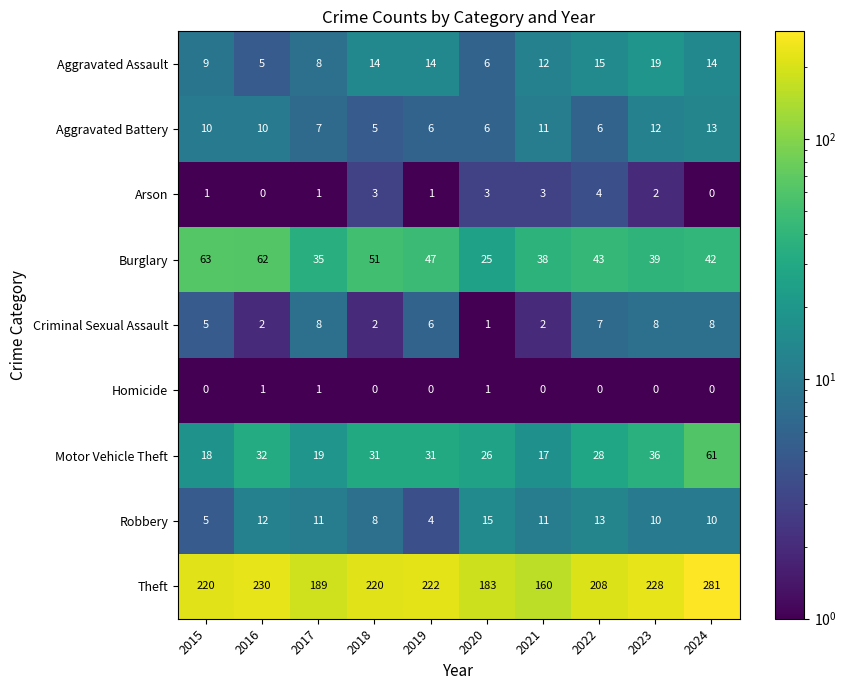

What is the spread (max minus min) of values at 2021?

160